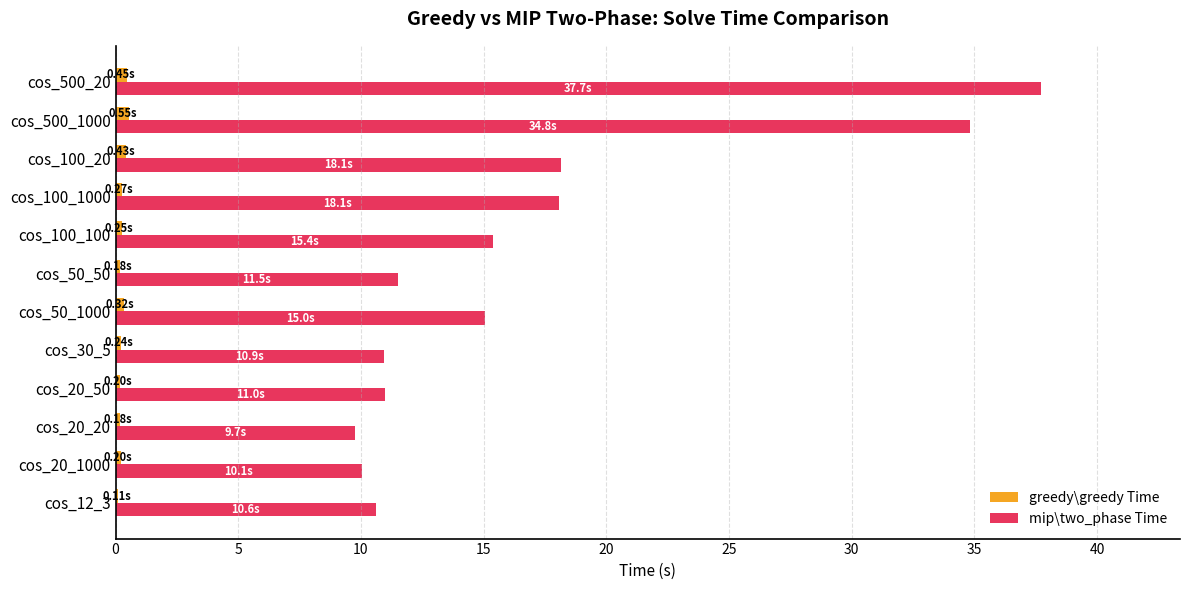

Is the value of greedy\greedy Time at cos_100_100 greater than the value of mip\two_phase Time at cos_20_50?

No